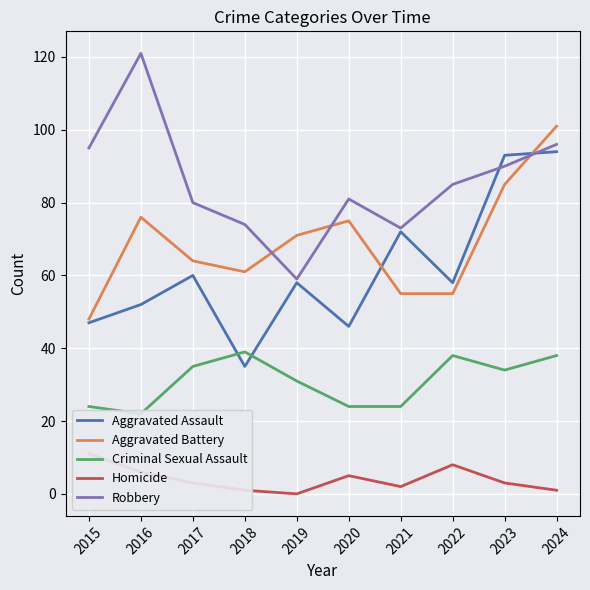

What is the sum of all Aggravated Battery values?

691